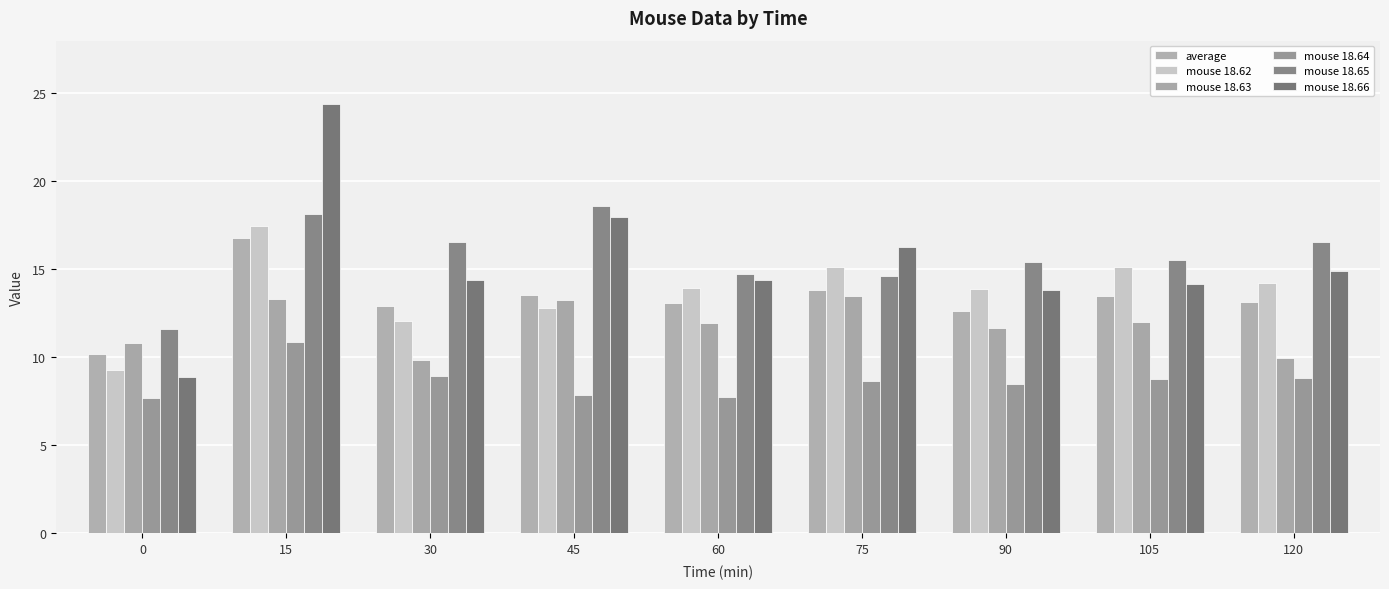

Which series has the largest range (max minus min)?

mouse 18.66